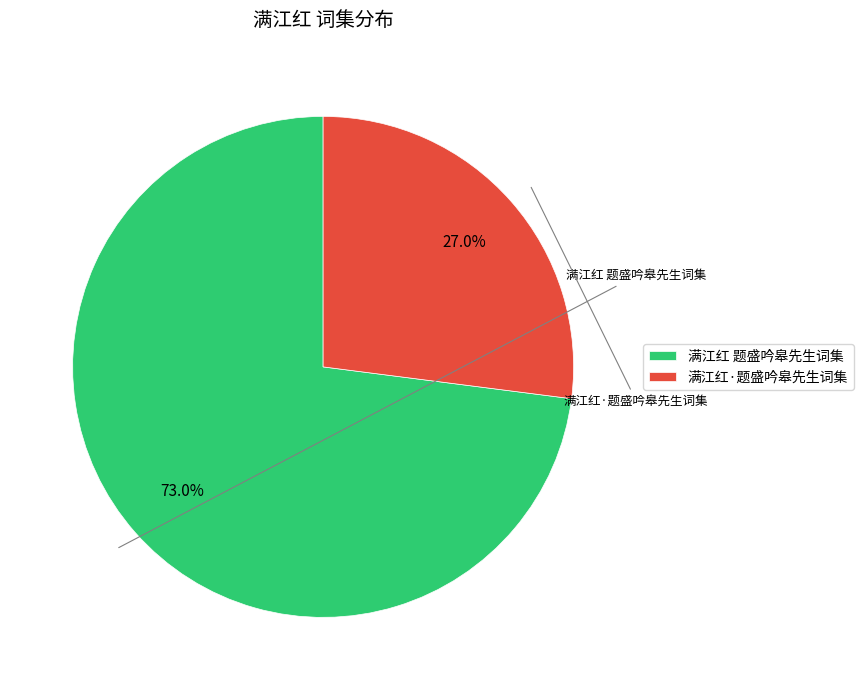

Which slice represents more than half of the pie?

满江红 题盛吟皋先生词集